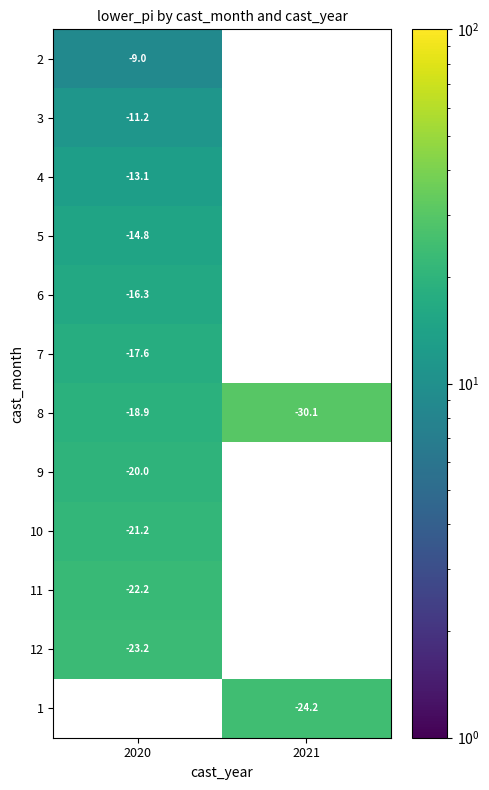

List the labels in order of 7 value, smallest first.

2020, 2021